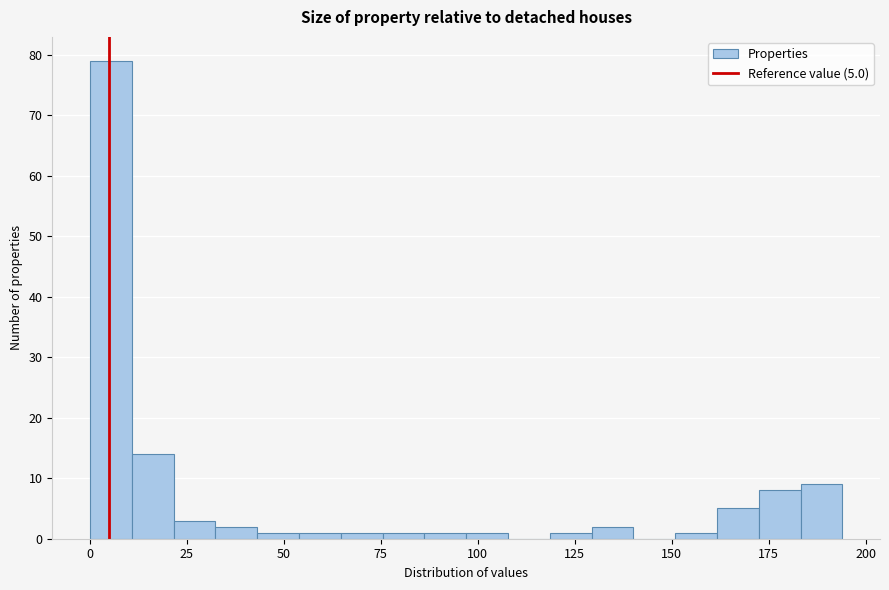

Around what value on the x-axis is the tallest bar? Give the approximate position of its centre, as read against the axis.

5